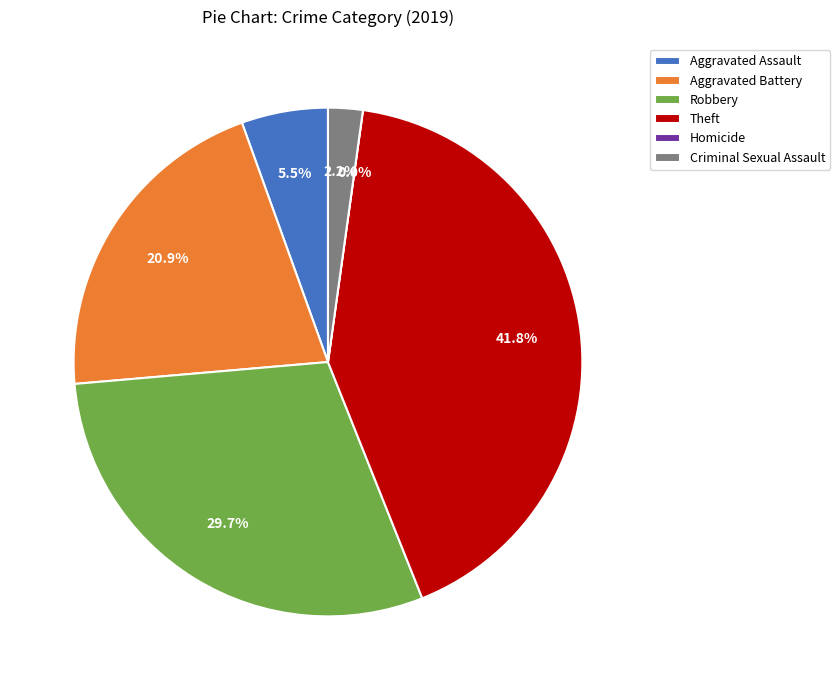

Combined, what portion of the pie is Criminal Sexual Assault and Robbery?

31.9%